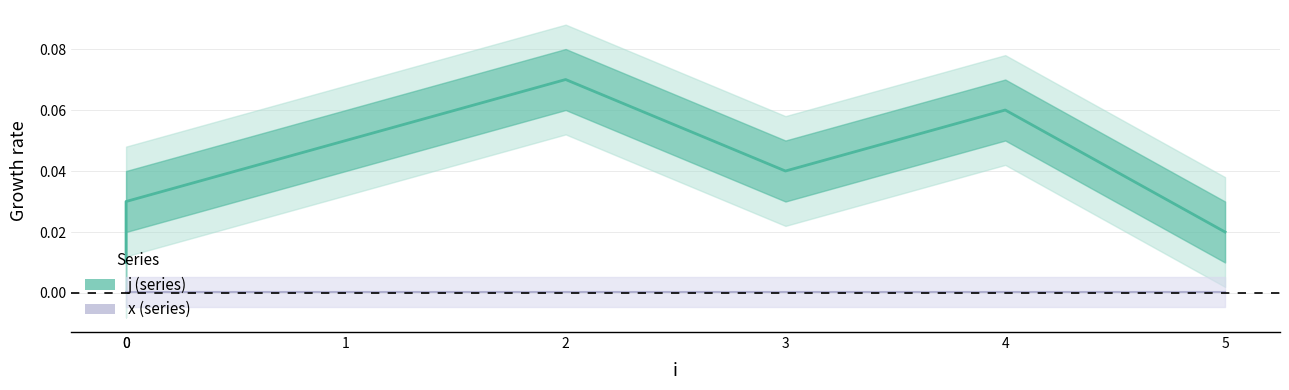

Is the value of j at 3 greater than the value of x at 0?

Yes